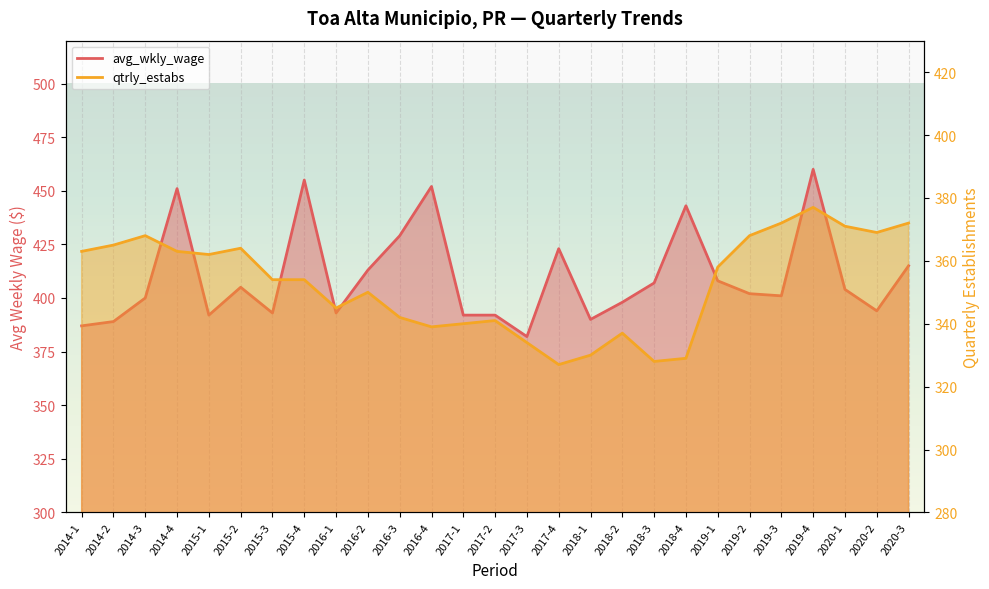

What is the average value of the avg_wkly_wage series?

410